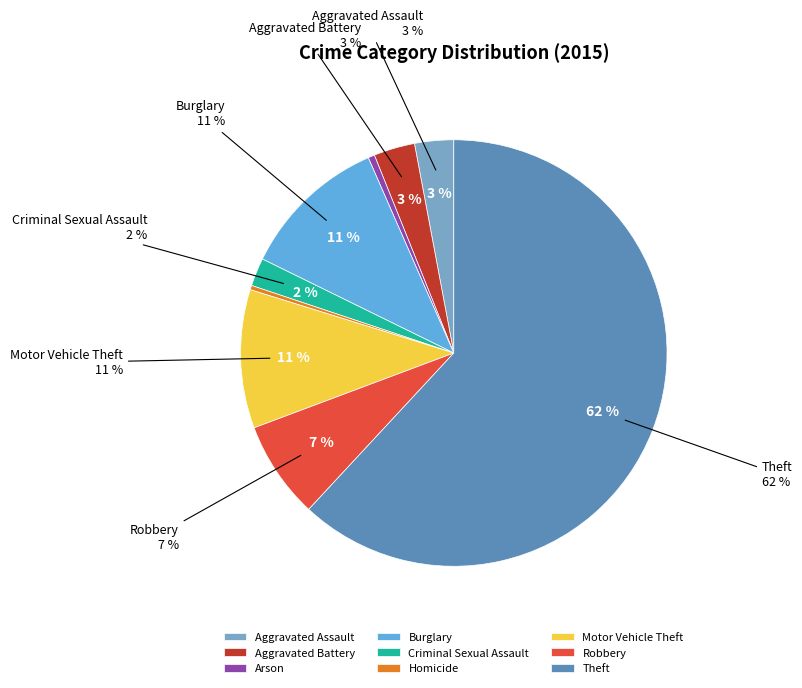

How many slices are in this pie chart?

9